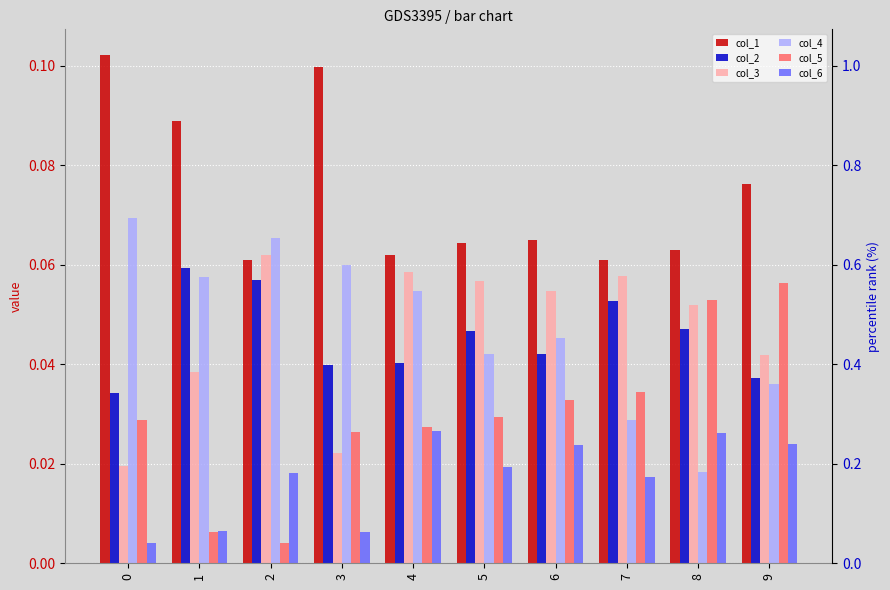

Which series has the largest total across all categories?

col_1